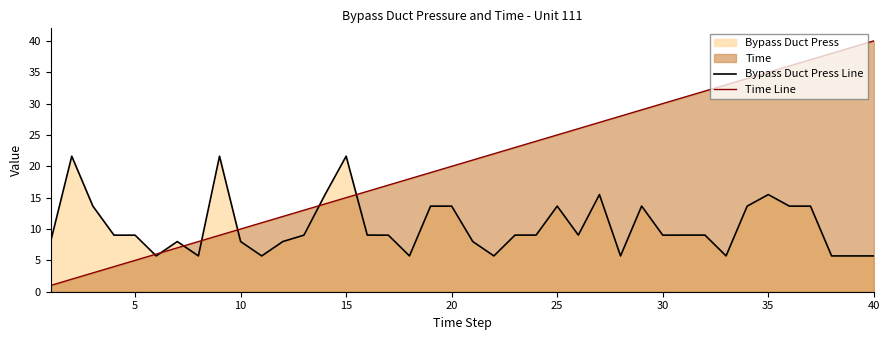

What is the value of the Bypass Duct Press Line point at the 28th from the left?

5.7